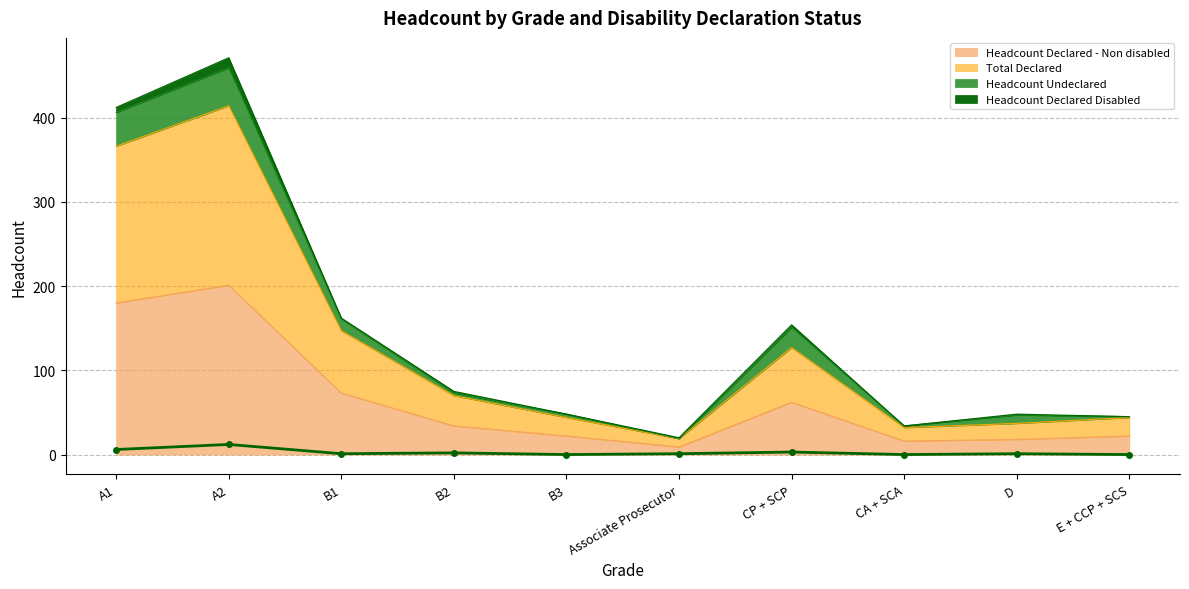

What is the sum of the Total Declared values at A2 and Associate Prosecutor?

433